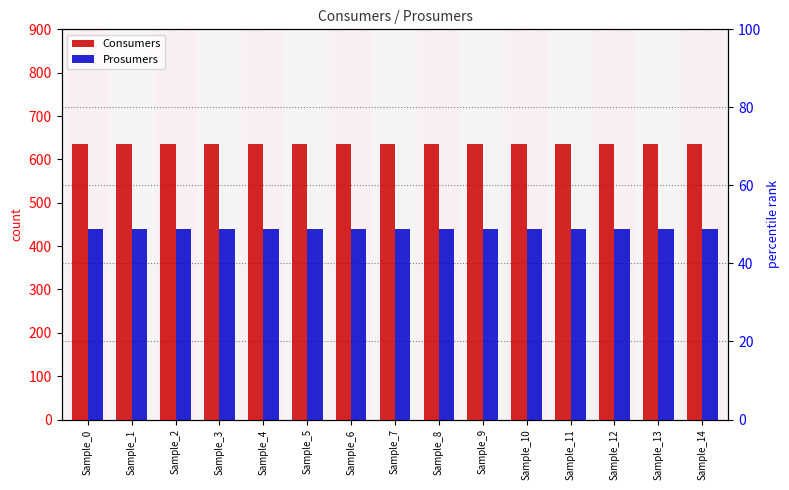

Which series has the widest spread of values?

Consumers